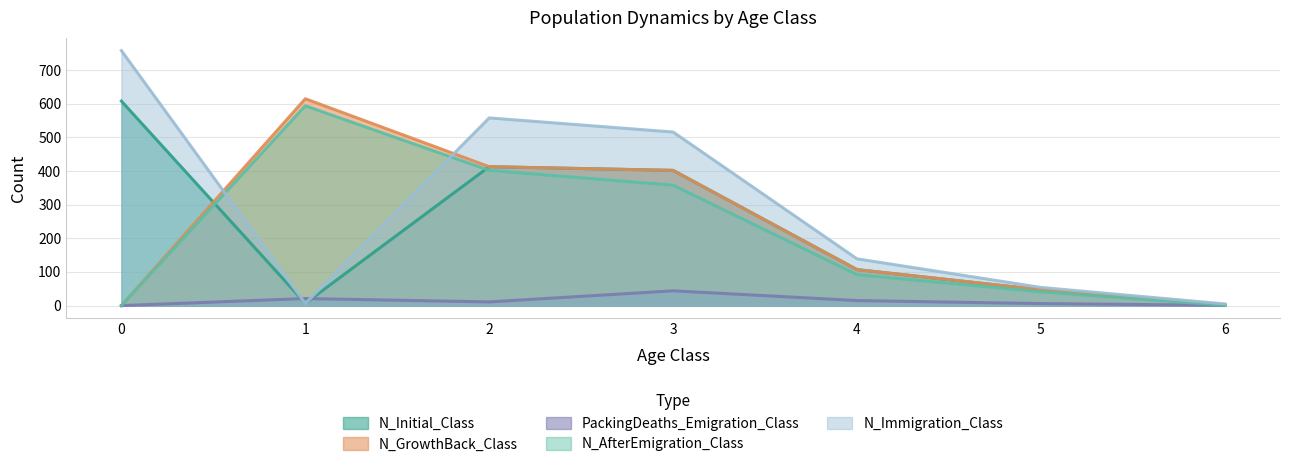

After their last crossing, which series has the higher values: N_Immigration_Class or N_AfterEmigration_Class?

N_Immigration_Class